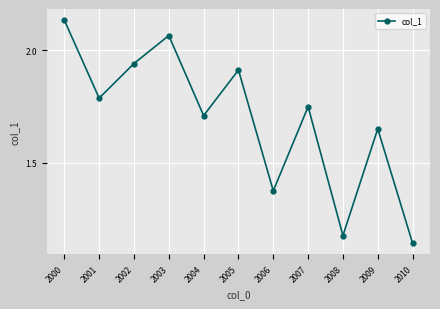

How many lines are shown in the chart?

1